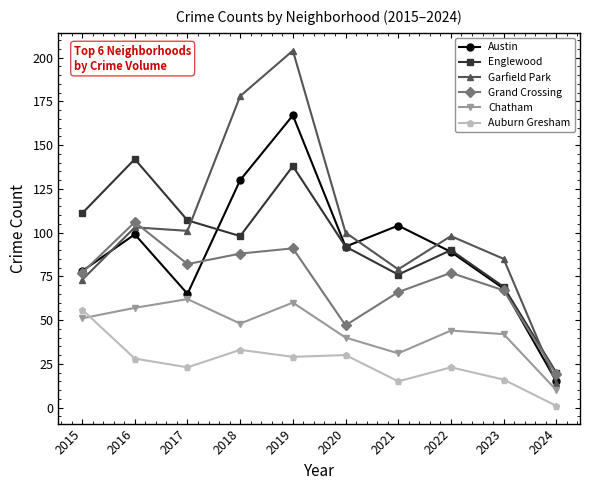

What is the lowest value of the Auburn Gresham series?

1